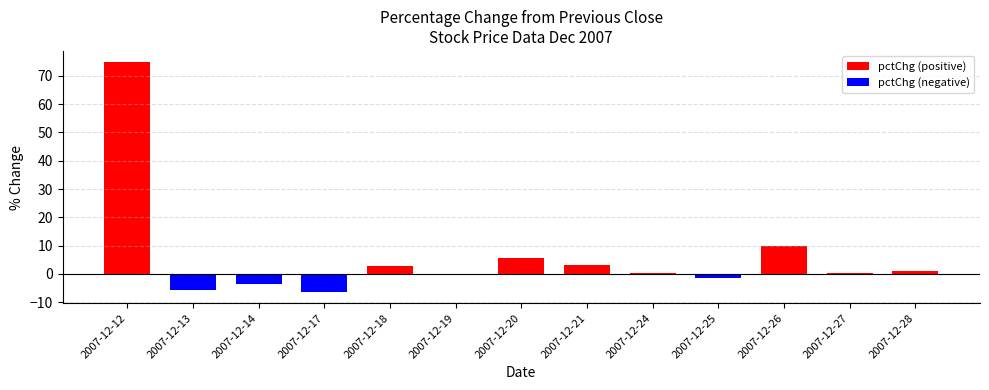

What is the change in value from 2007-12-12 to 2007-12-14?

-78.3